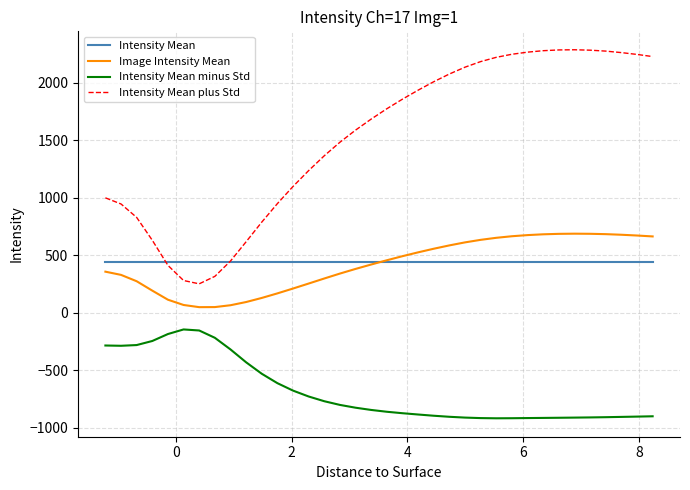

Which series has the largest range (max minus min)?

Intensity Mean plus Std